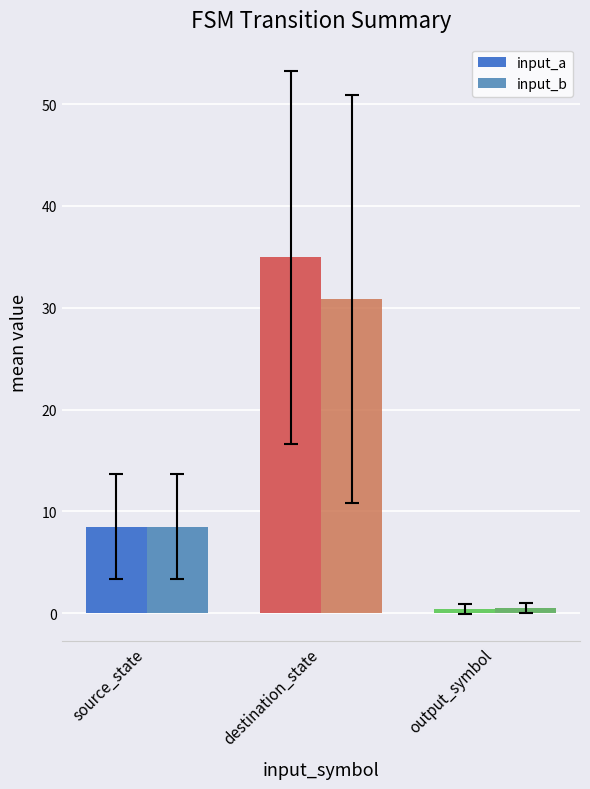

What are all the series names shown in the legend?

input_a, input_b